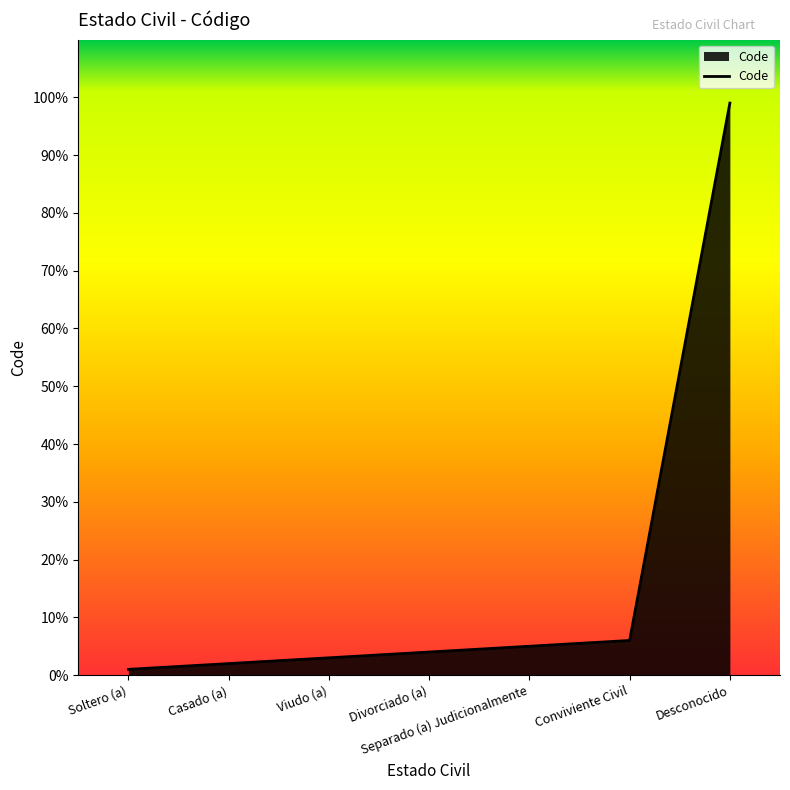

What is the minimum value shown in the chart?

1